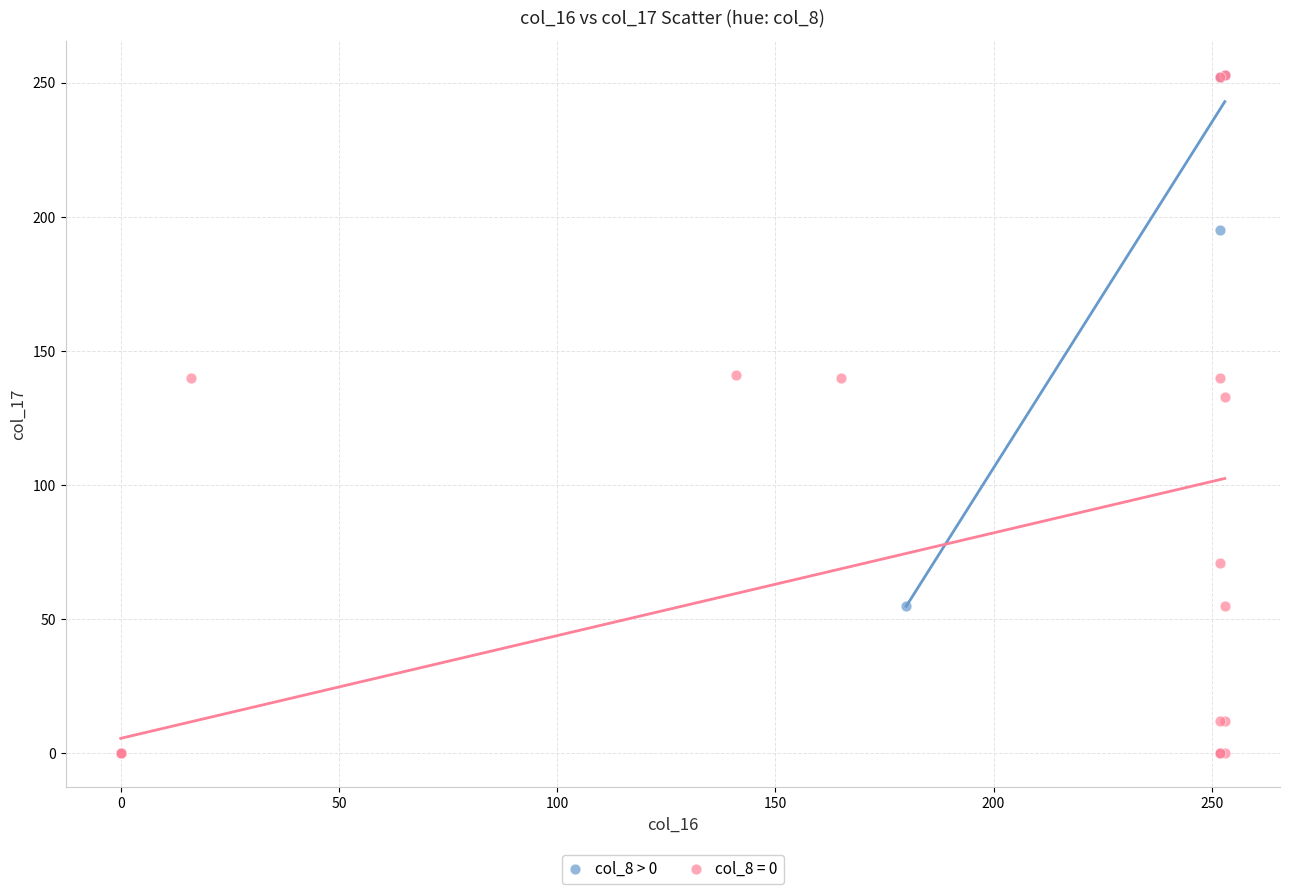

Which series reaches the minimum Y coordinate?

col_8 = 0